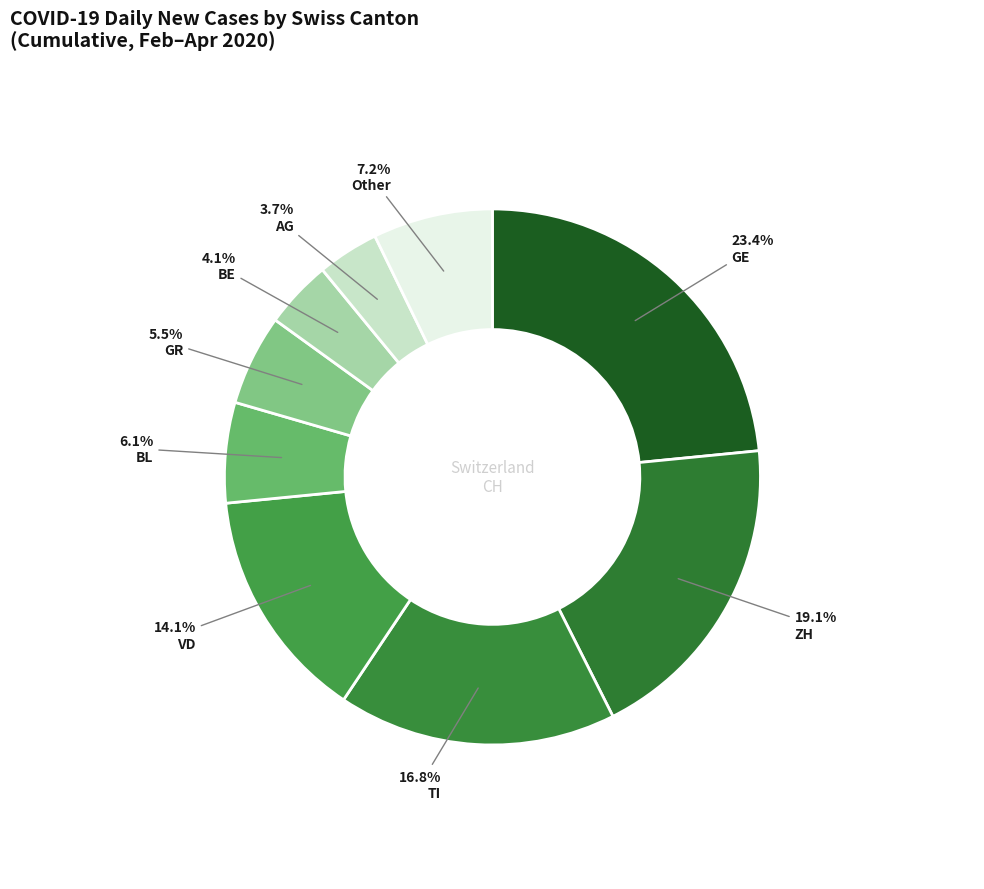

How many slices are in this pie chart?

9